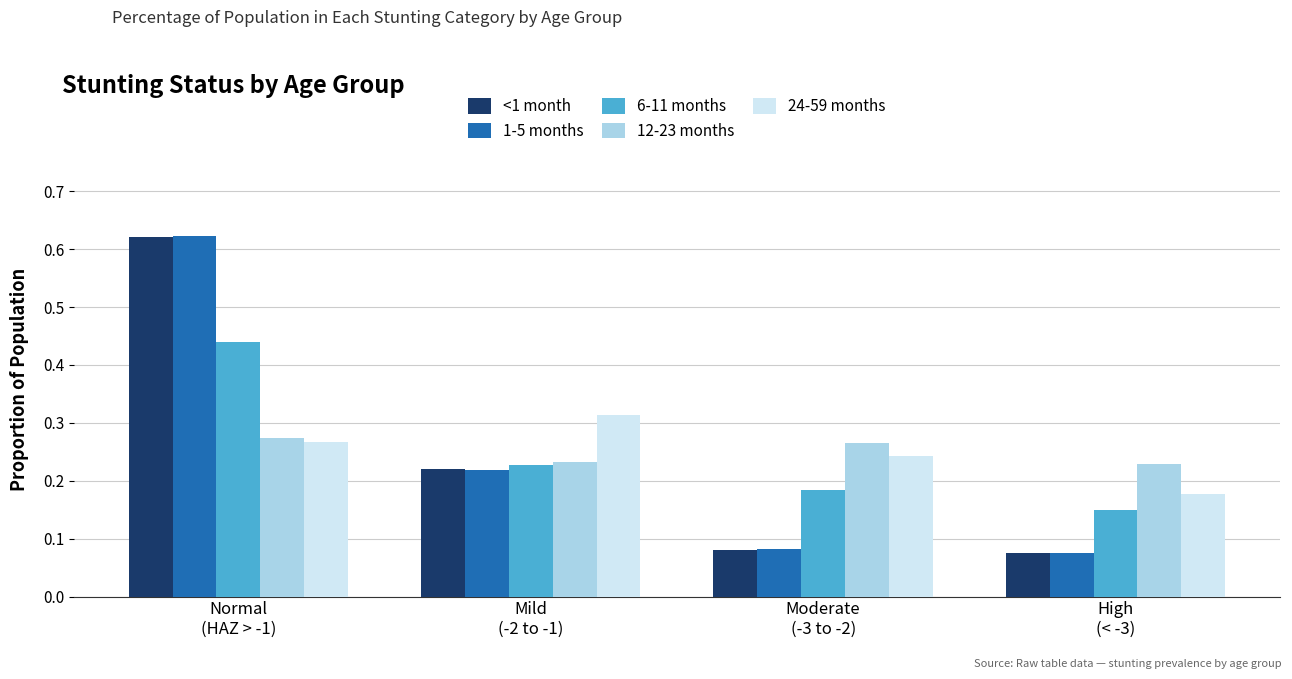

What is the difference between the maximum and minimum values in the 1-5 months series?

0.5